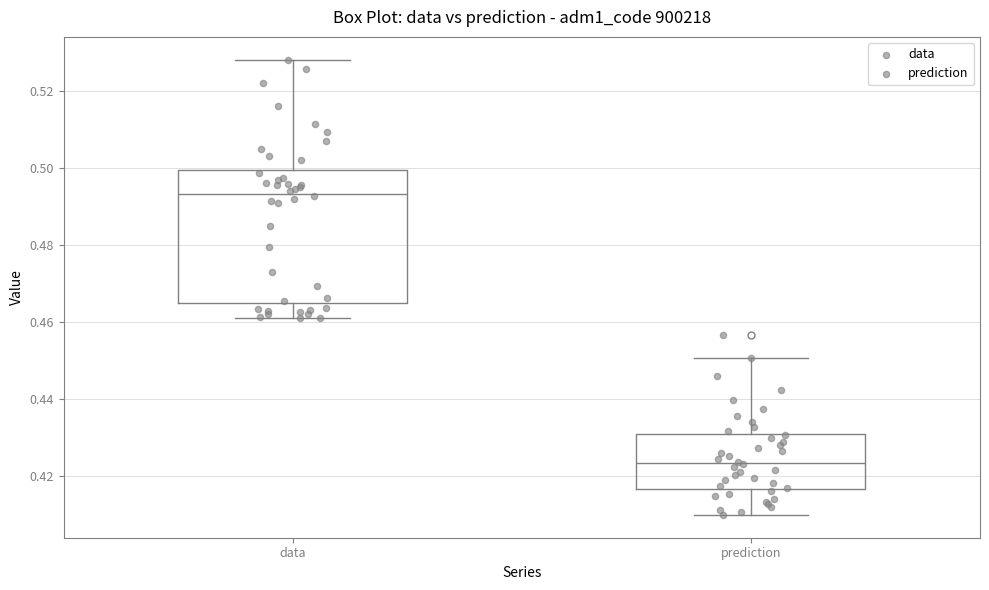

Which box is the tallest, from its lower edge to its upper edge?

data